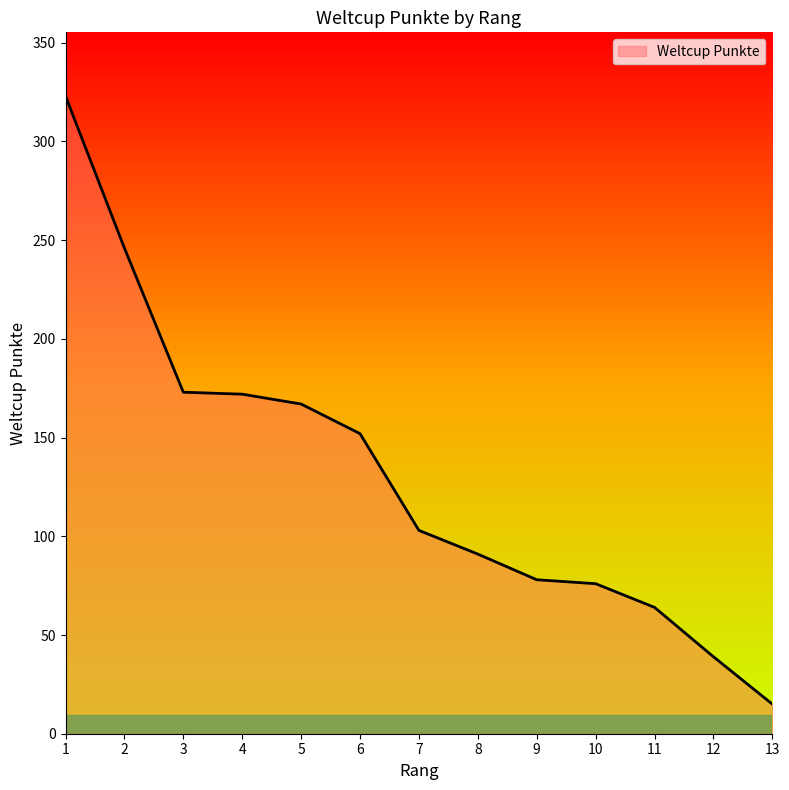

What is the change in value from 2 to 3?

-73